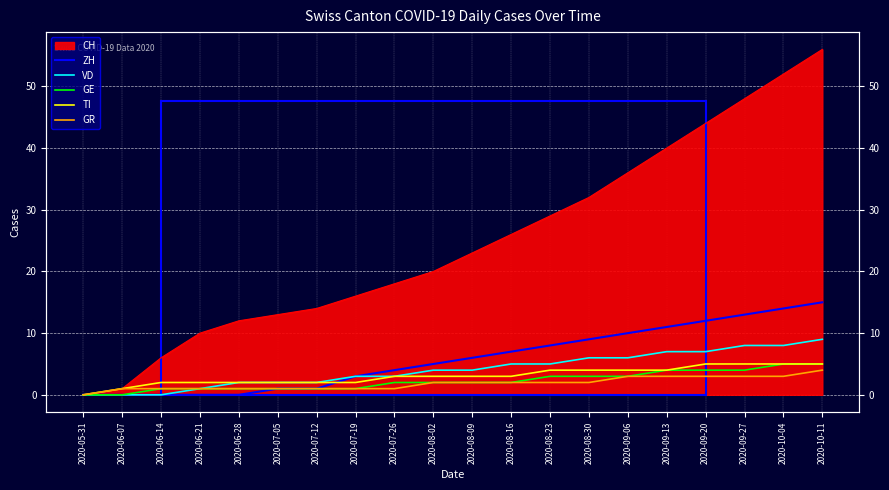

What is the highest value of the TI series?

5